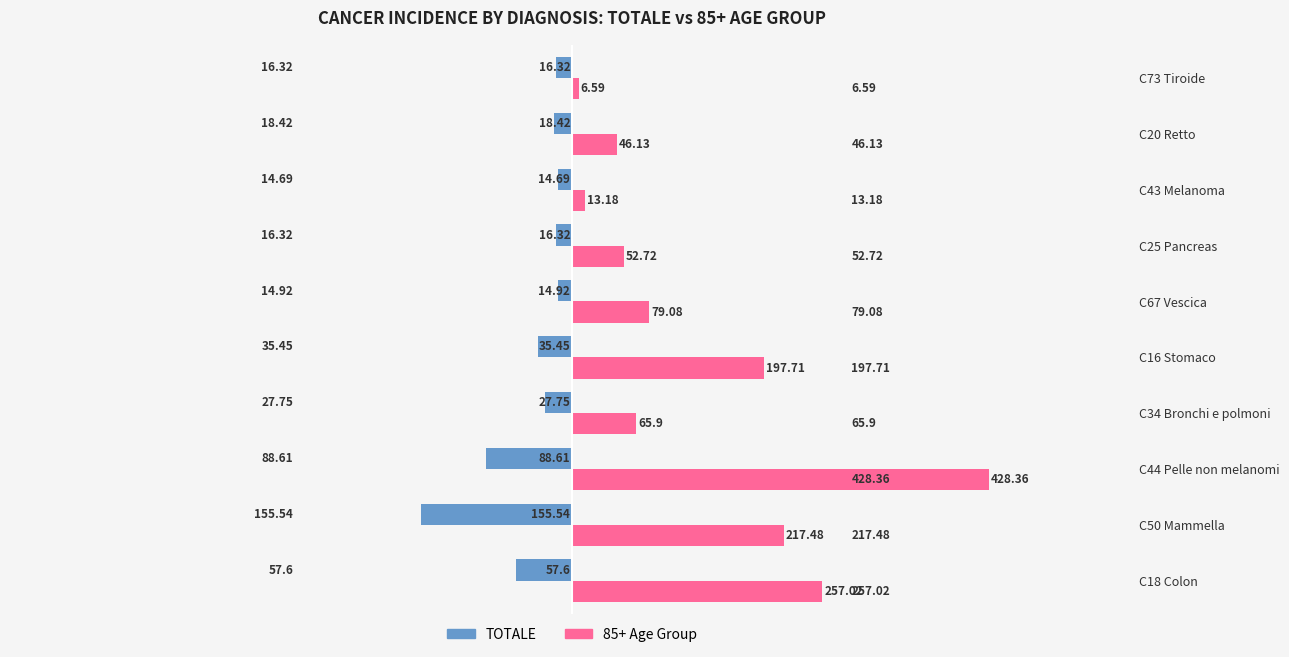

At which category is the sum across all series the highest?

C44 Pelle non melanomi